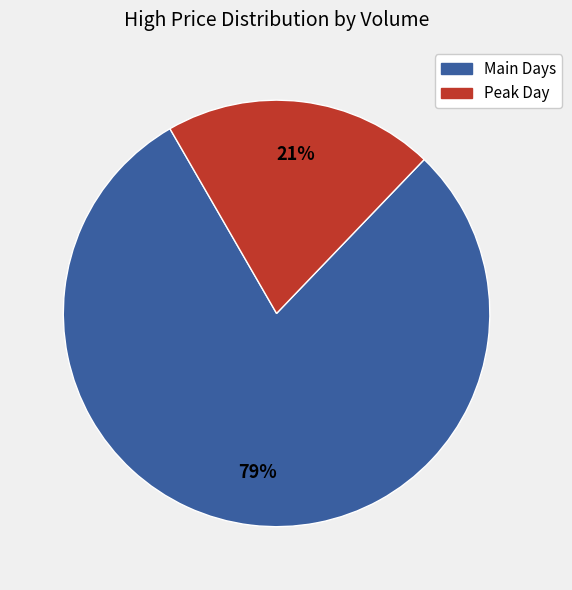

To the nearest percent, what is the average slice percentage?

50%